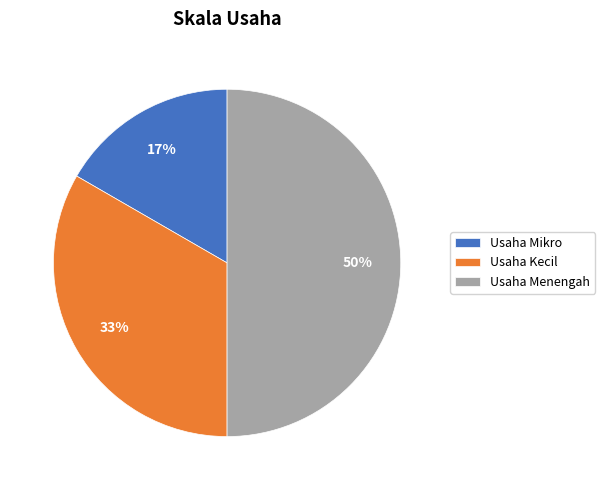

To the nearest percent, what portion does Usaha Kecil represent?

33%